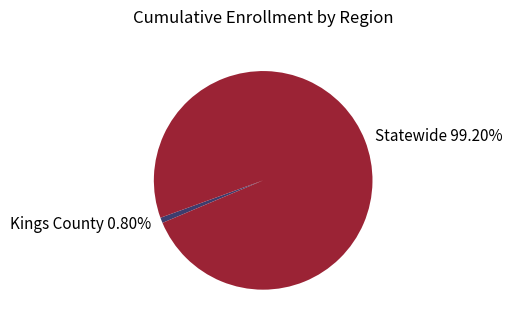

Approximately how many times larger is the value at Statewide compared to Kings County?

123.7